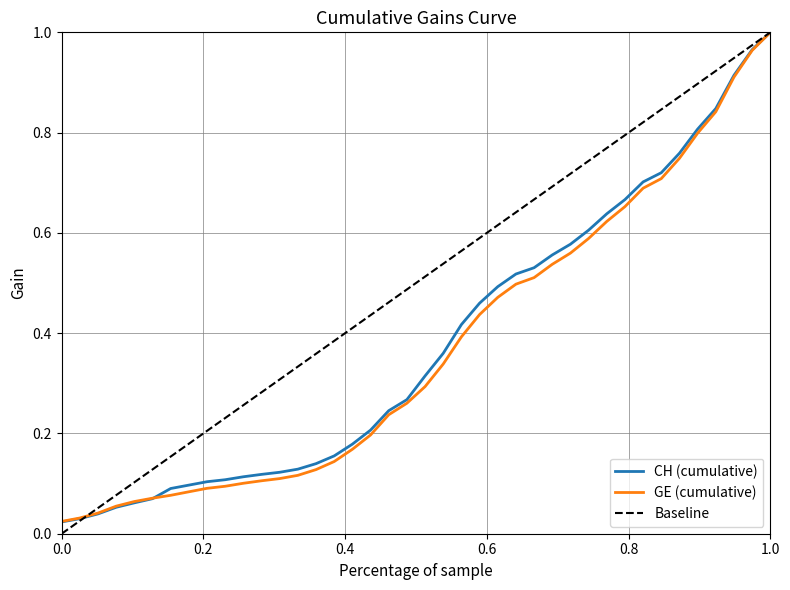

True or false: CH and GE intersect in this chart.

True